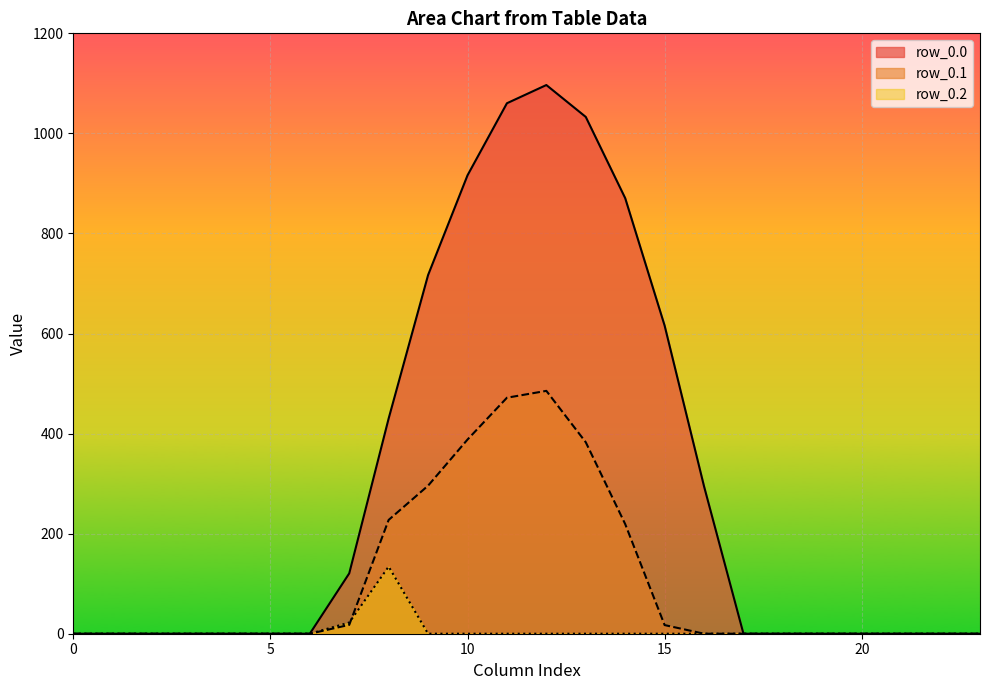

The value of row_0.0 at 9 is 716.9. True or false?

True